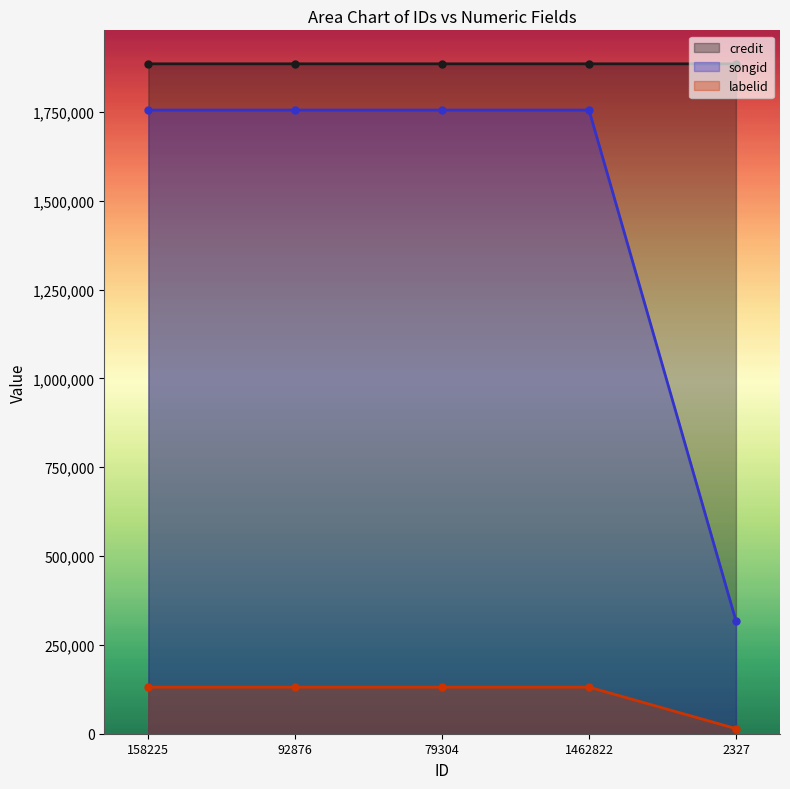

True or false: labelid and credit intersect in this chart.

False